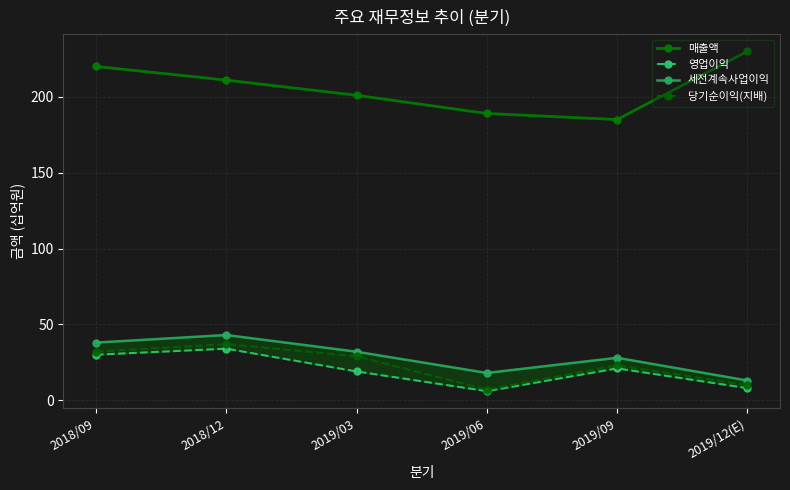

Reading left to right, list all the values displayed in this chart.

매출액: 2018/09=220	2018/12=211	2019/03=201	2019/06=189	2019/09=185	2019/12(E)=230
영업이익: 2018/09=30	2018/12=34	2019/03=19	2019/06=6	2019/09=21	2019/12(E)=8
세전계속사업이익: 2018/09=38	2018/12=43	2019/03=32	2019/06=18	2019/09=28	2019/12(E)=13
당기순이익(지배): 2018/09=32	2018/12=37	2019/03=29	2019/06=7	2019/09=23	2019/12(E)=10